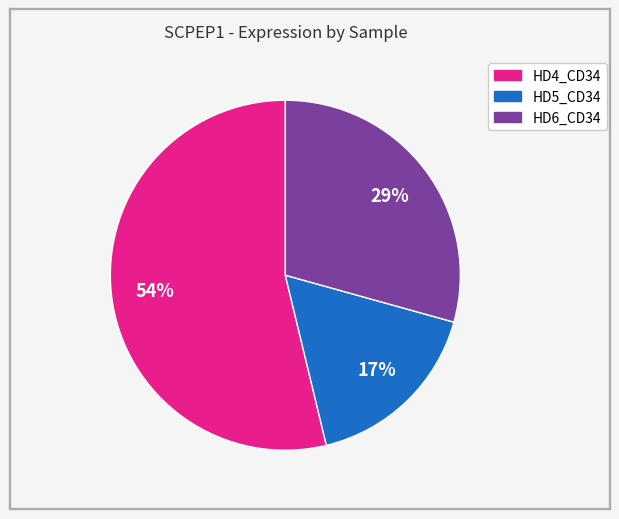

Between HD4_CD34 and HD5_CD34, which is larger?

HD4_CD34